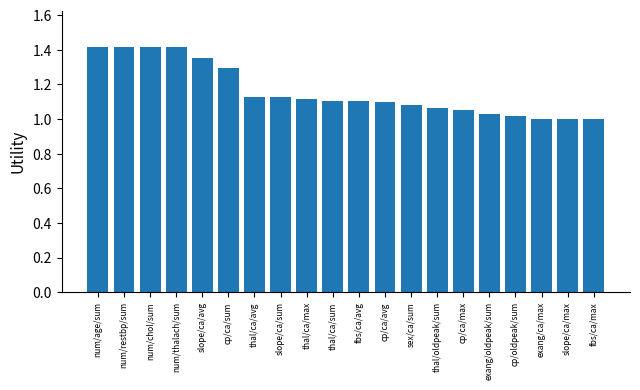

What is the label of the 13th bar from the left?

sex/ca/sum